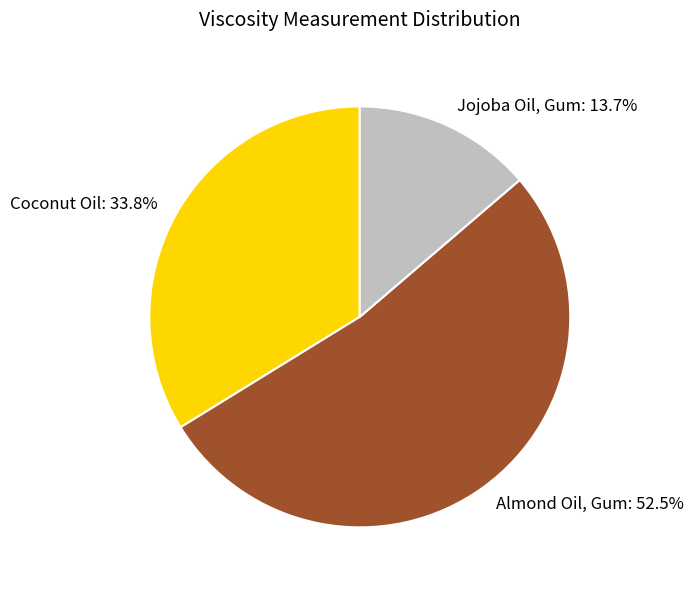

Which slice represents more than half of the pie?

Almond Oil, Gum